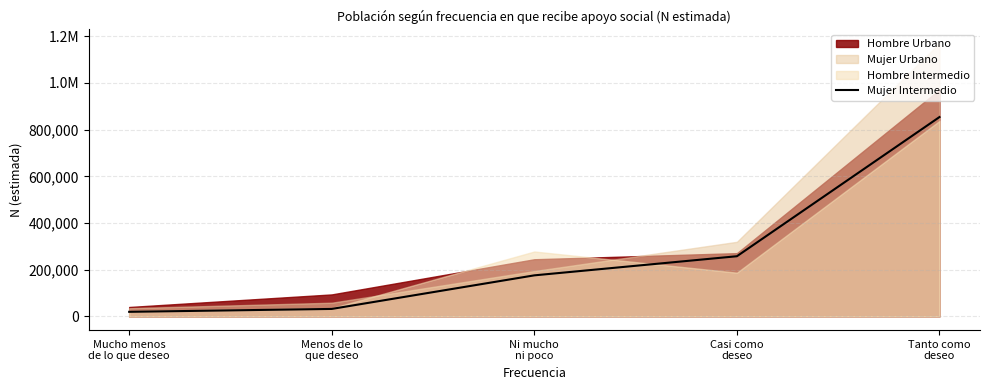

True or false: the data has more than 0 interior local peaks.

False